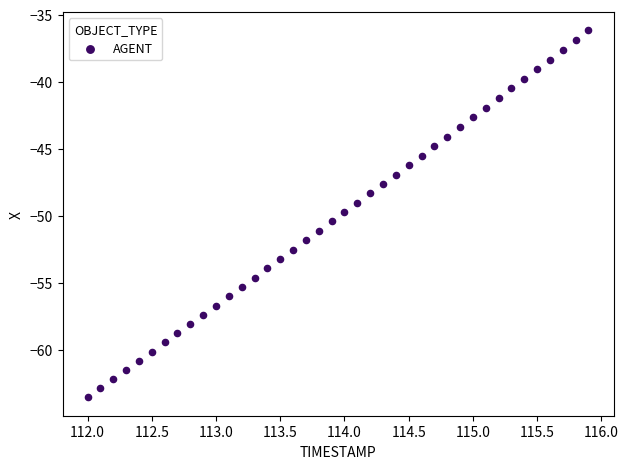

What is the range of X values (max minus min)?

3.9